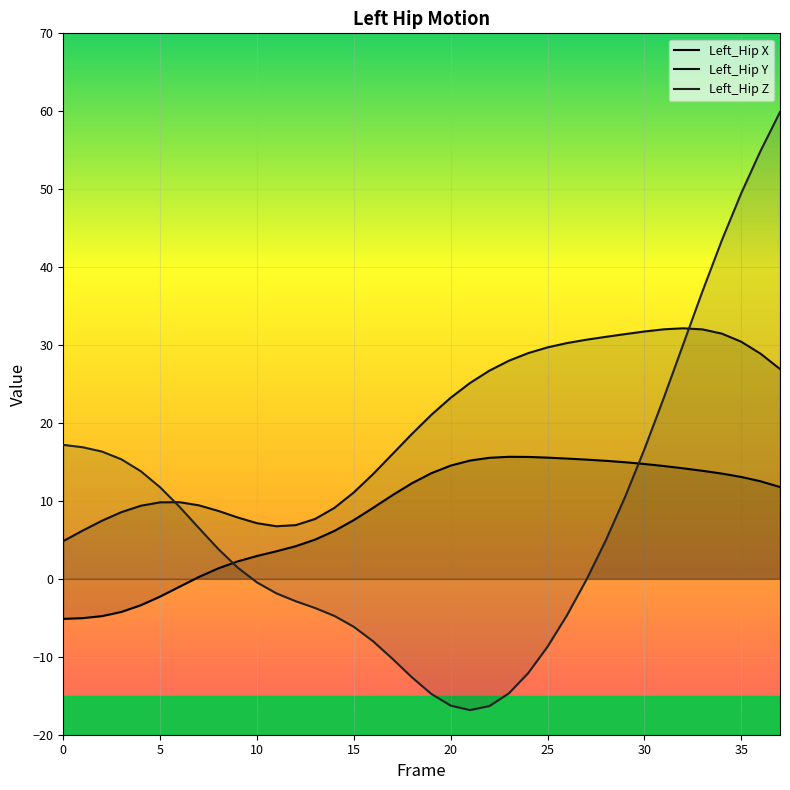

Between 18 and 9, which is larger?

18